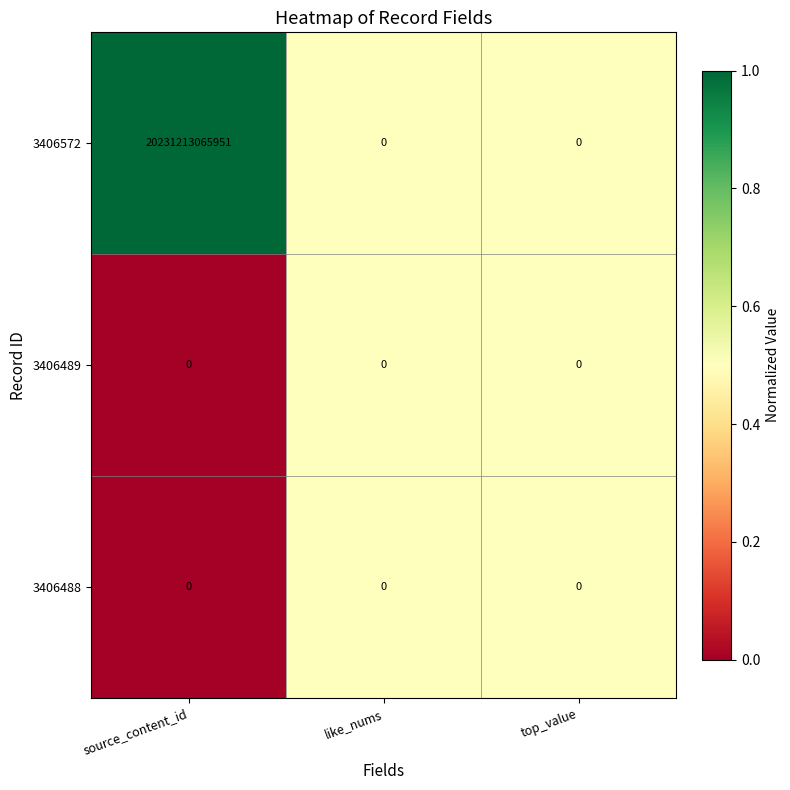

Which series has the largest range (max minus min)?

3406572